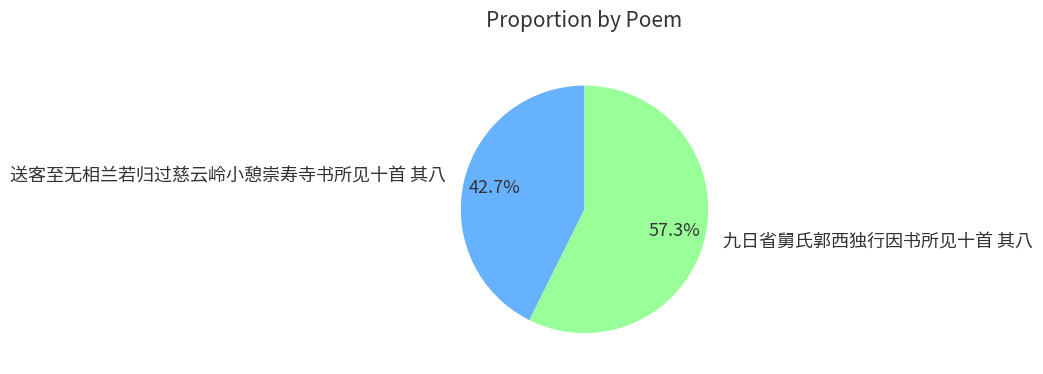

True or false: 送客至无相兰若归过慈云岭小憩崇寿寺书所见十首 其八 accounts for 34% of the total.

False